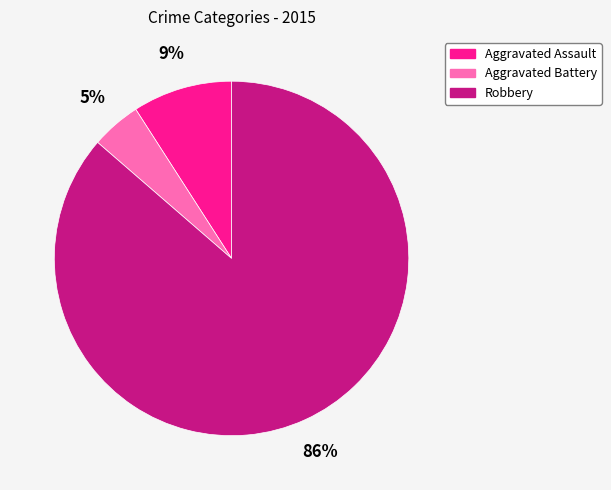

Rank the categories by value from lowest to highest.

Aggravated Battery, Aggravated Assault, Robbery